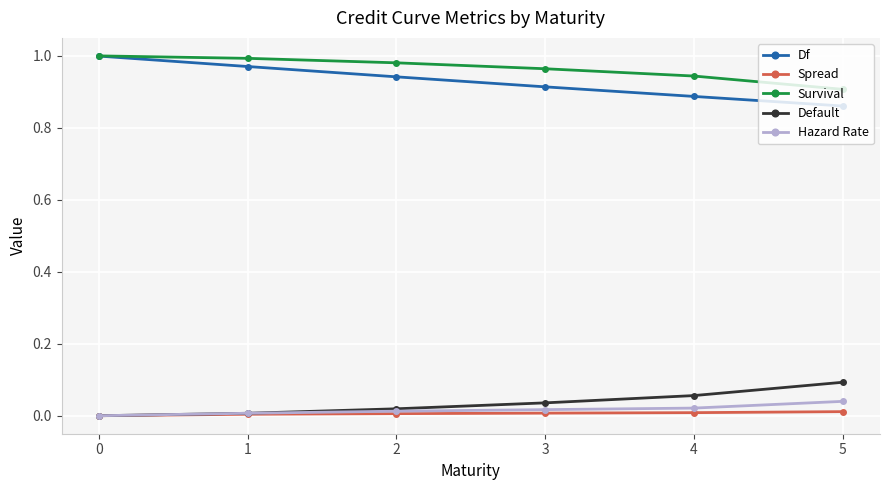

True or false: Survival and Default cross at least once.

False